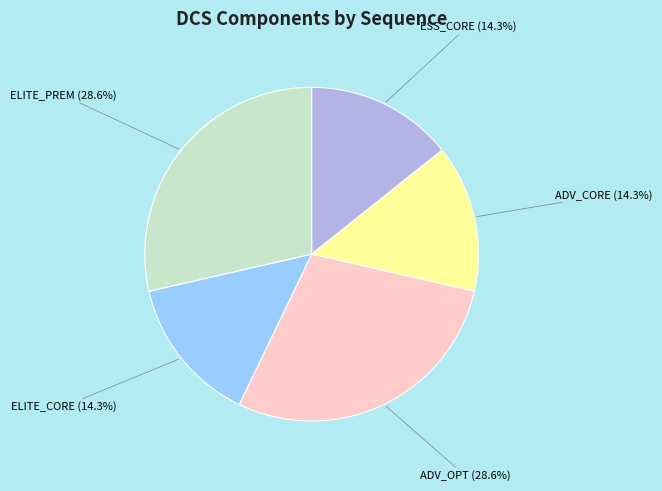

What percentage do ELITE_CORE and ESS_CORE together represent?

28.6%